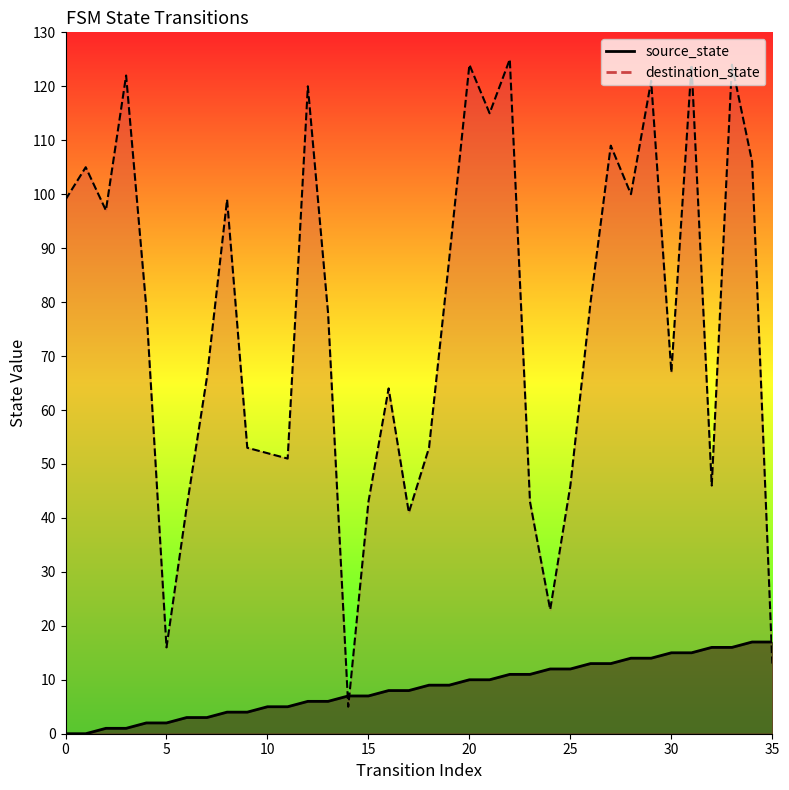

After their last crossing, which series has the higher values: source_state or destination_state?

source_state